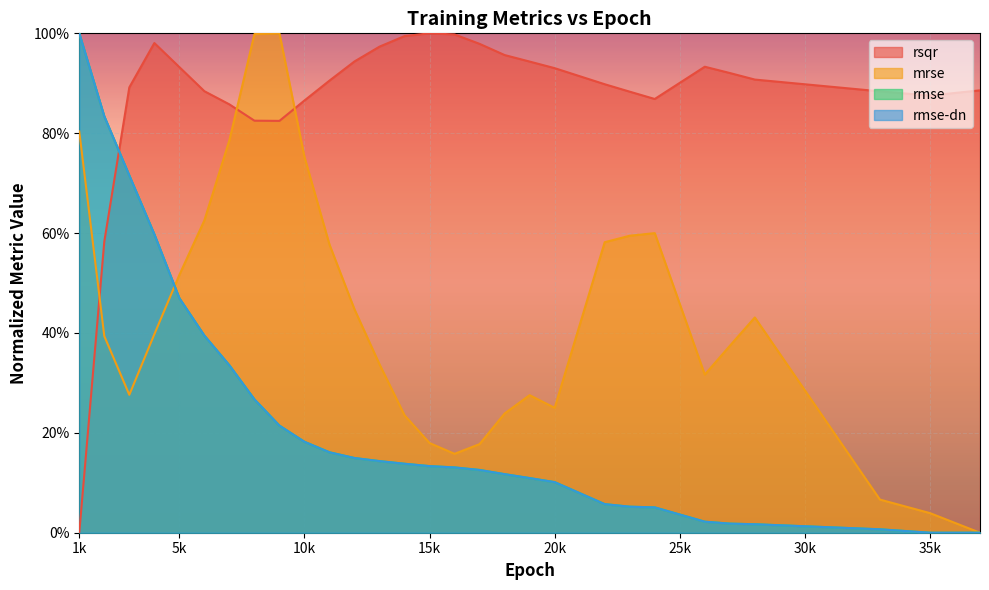

How many lines are shown in the chart?

4